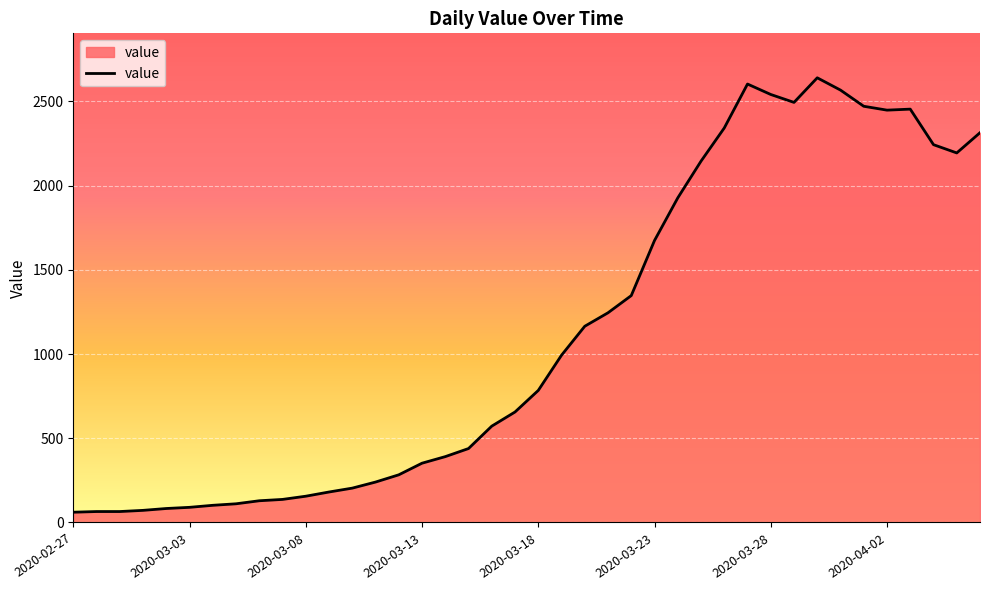

How many lines are shown in the chart?

1